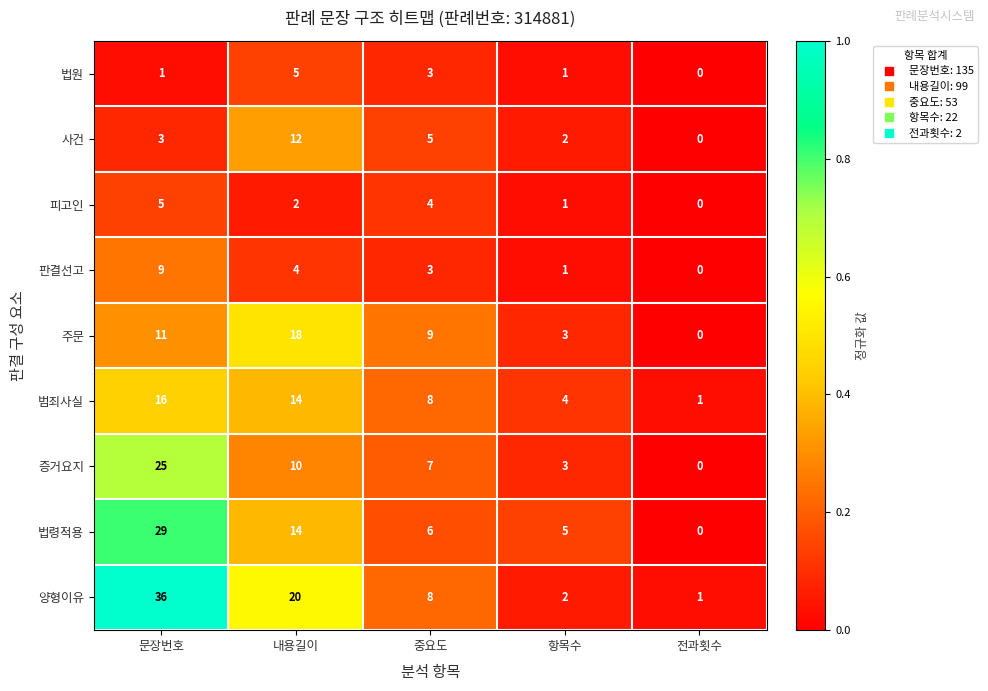

True or false: 법원 has a value of 0 at 전과횟수.

True